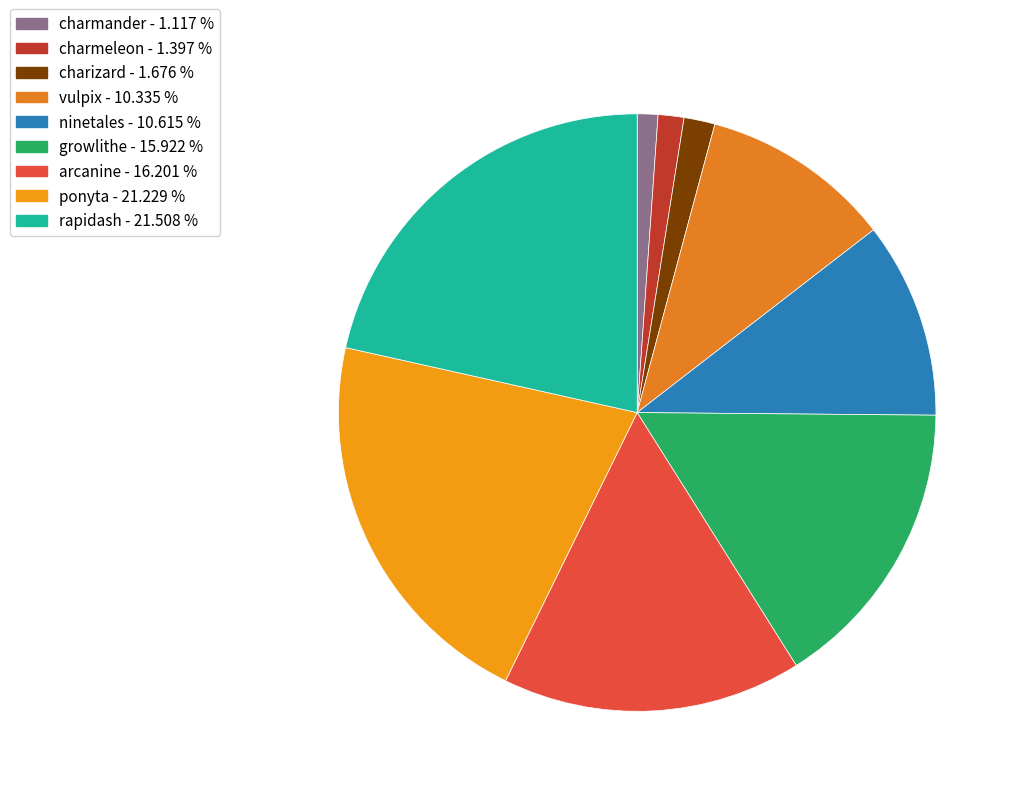

What is the smallest slice in the pie chart?

charmander